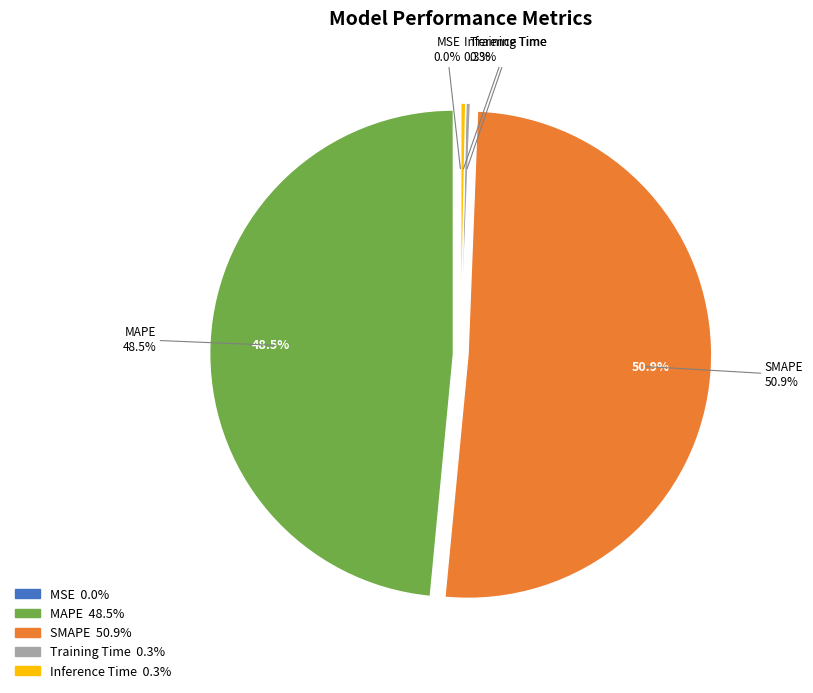

To the nearest percent, what is the difference between the largest and smallest slice percentages?

51%